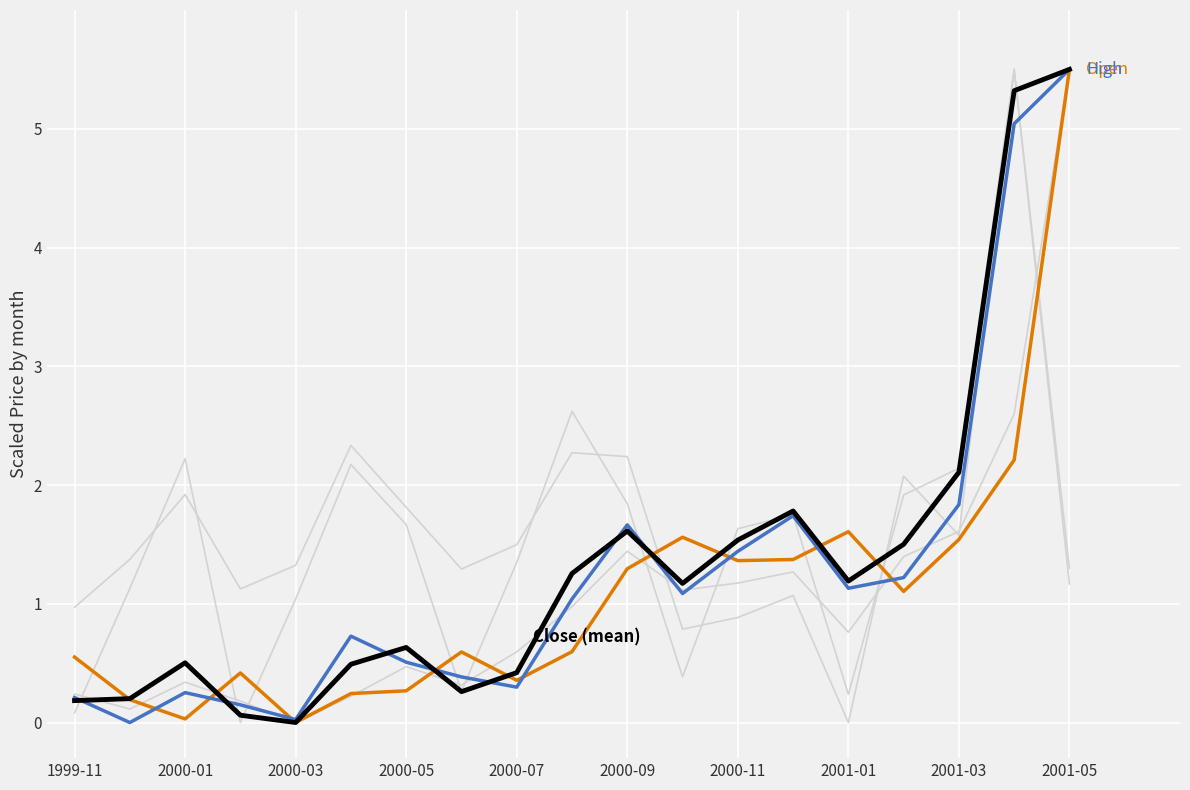

Is it true that Open equals 0.6 at 1999-11?

True